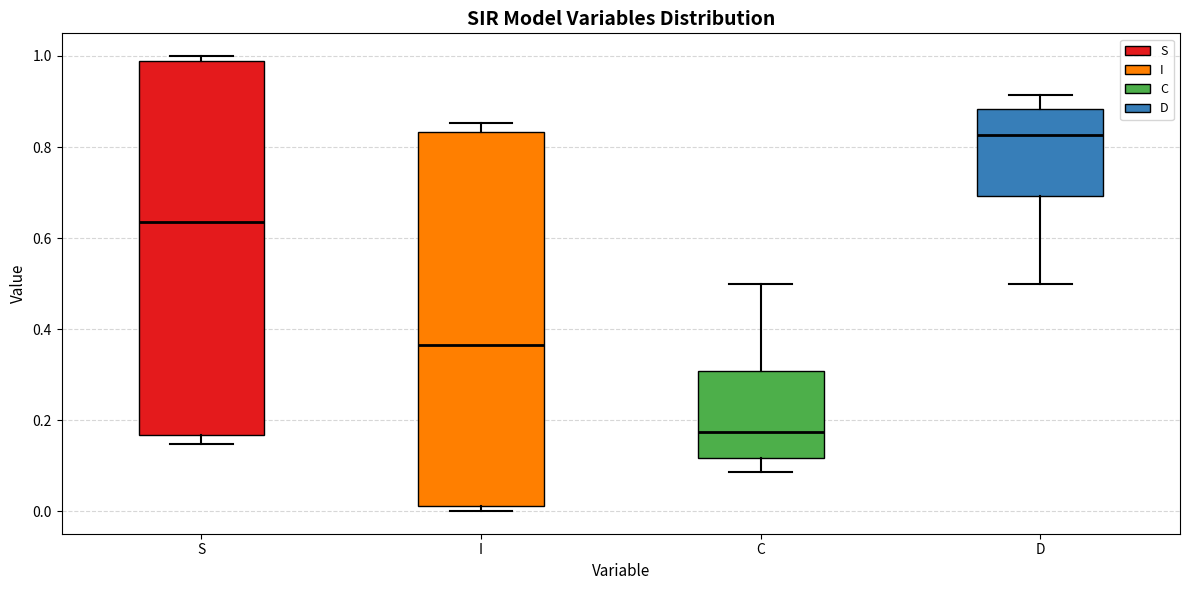

Which box has the highest median line?

D